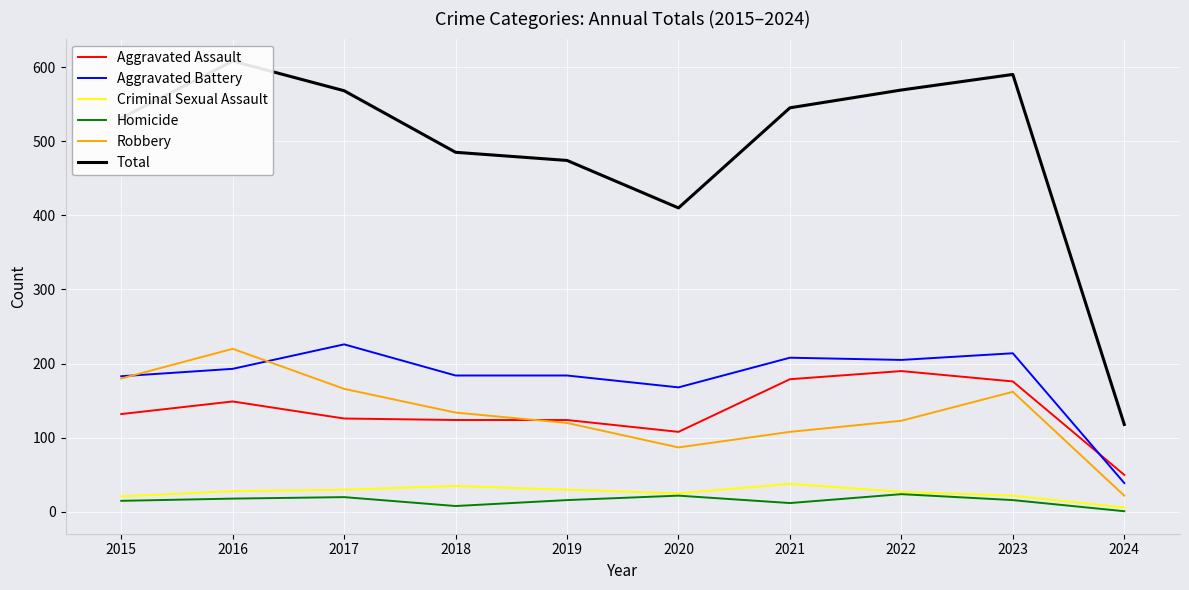

The Homicide series shows 6 at 2016. True or false?

False